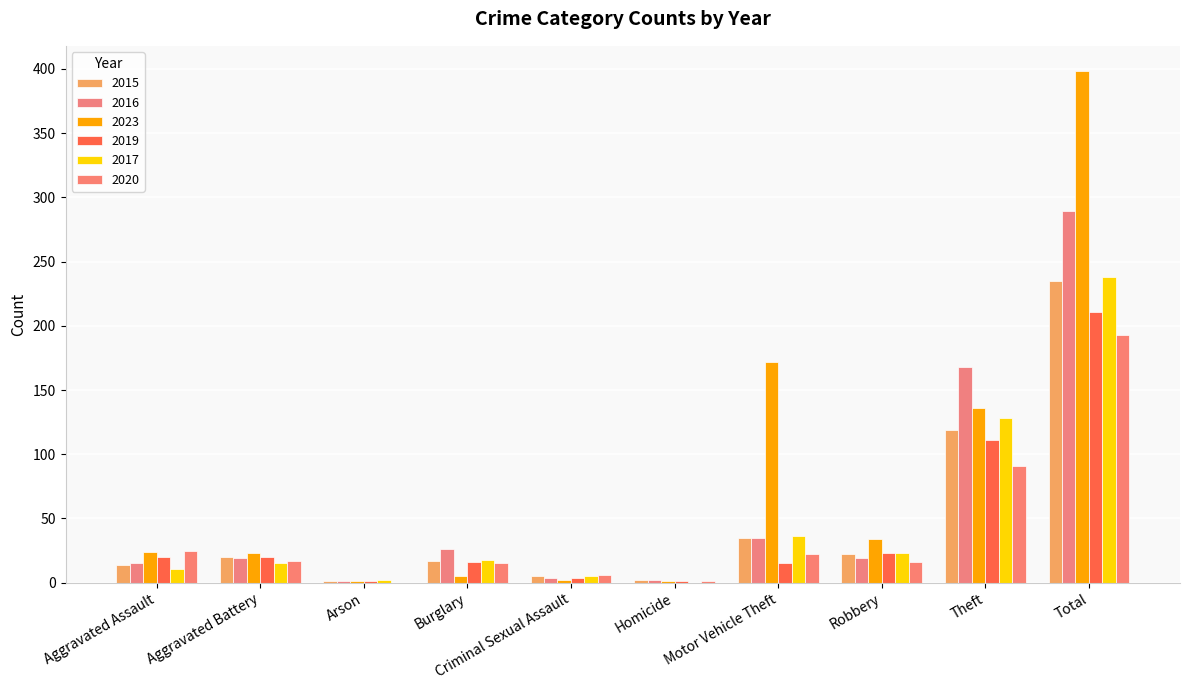

Does the chart contain stacked bars?

No